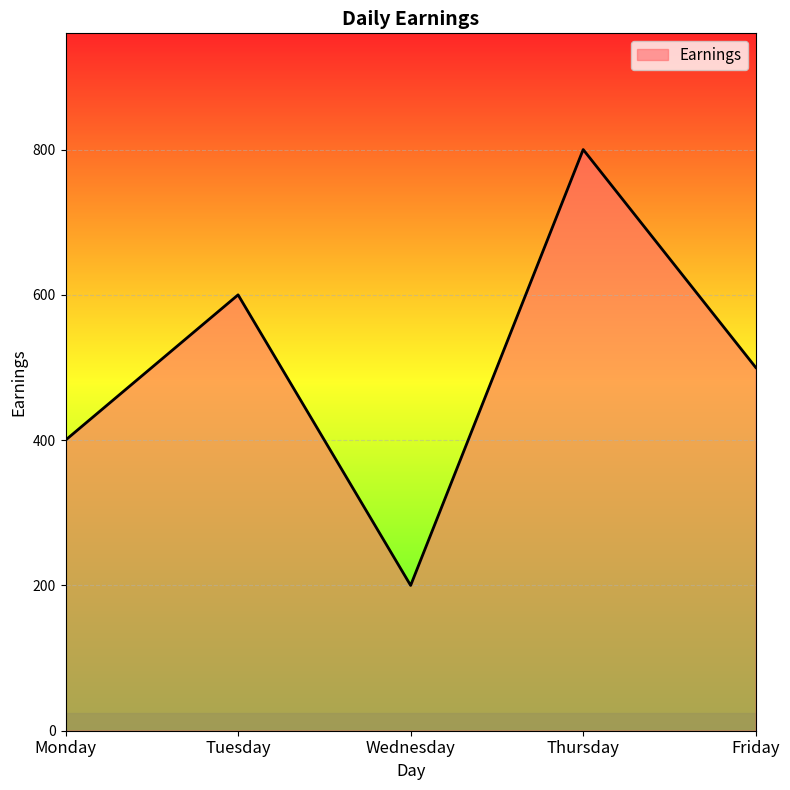

At which category does the chart reach its peak across all series?

Thursday